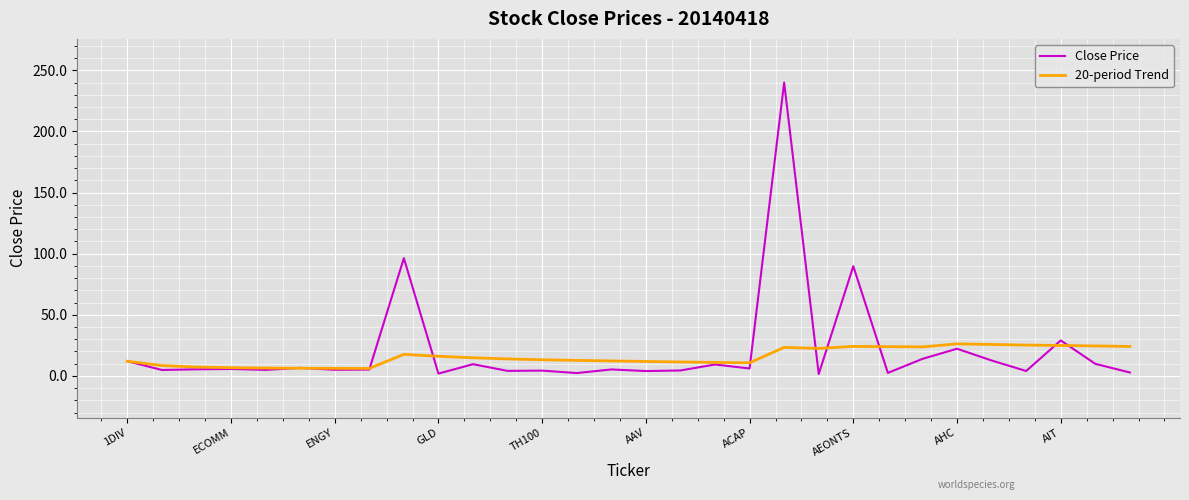

What is the highest value of the Close Price series?

240.0